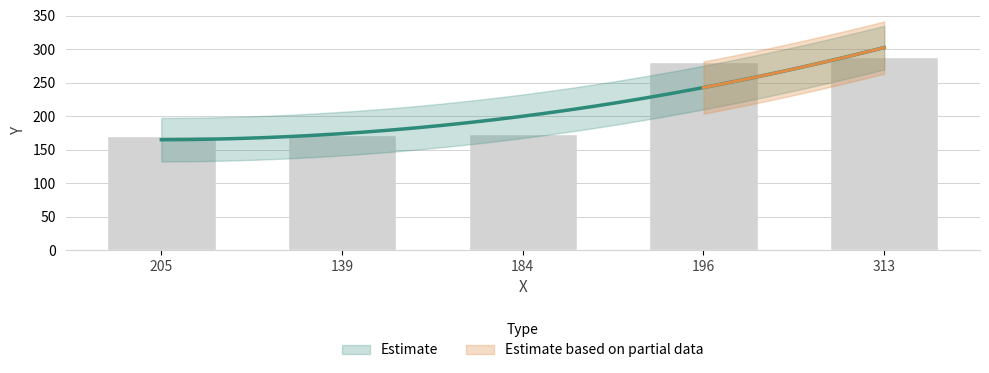

What is the maximum value shown in the chart?

288